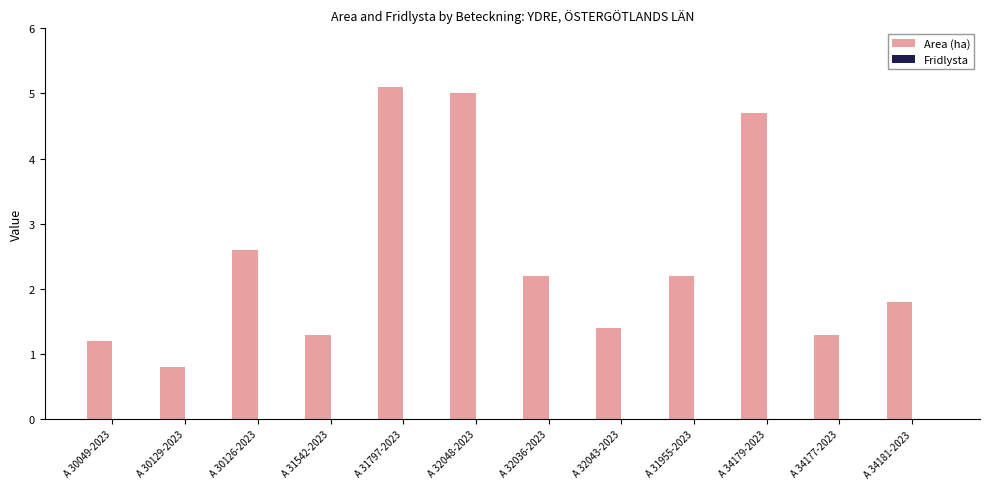

Is it true that the value at A 34177-2023 is 1.3?

True